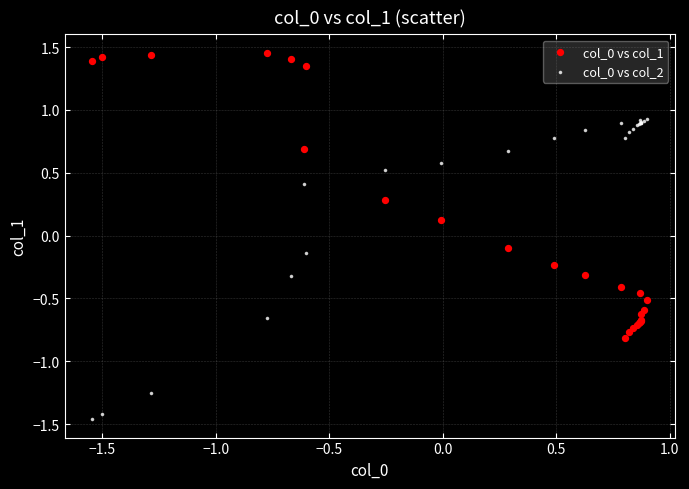

Which series reaches the maximum Y coordinate?

col_0 vs col_1